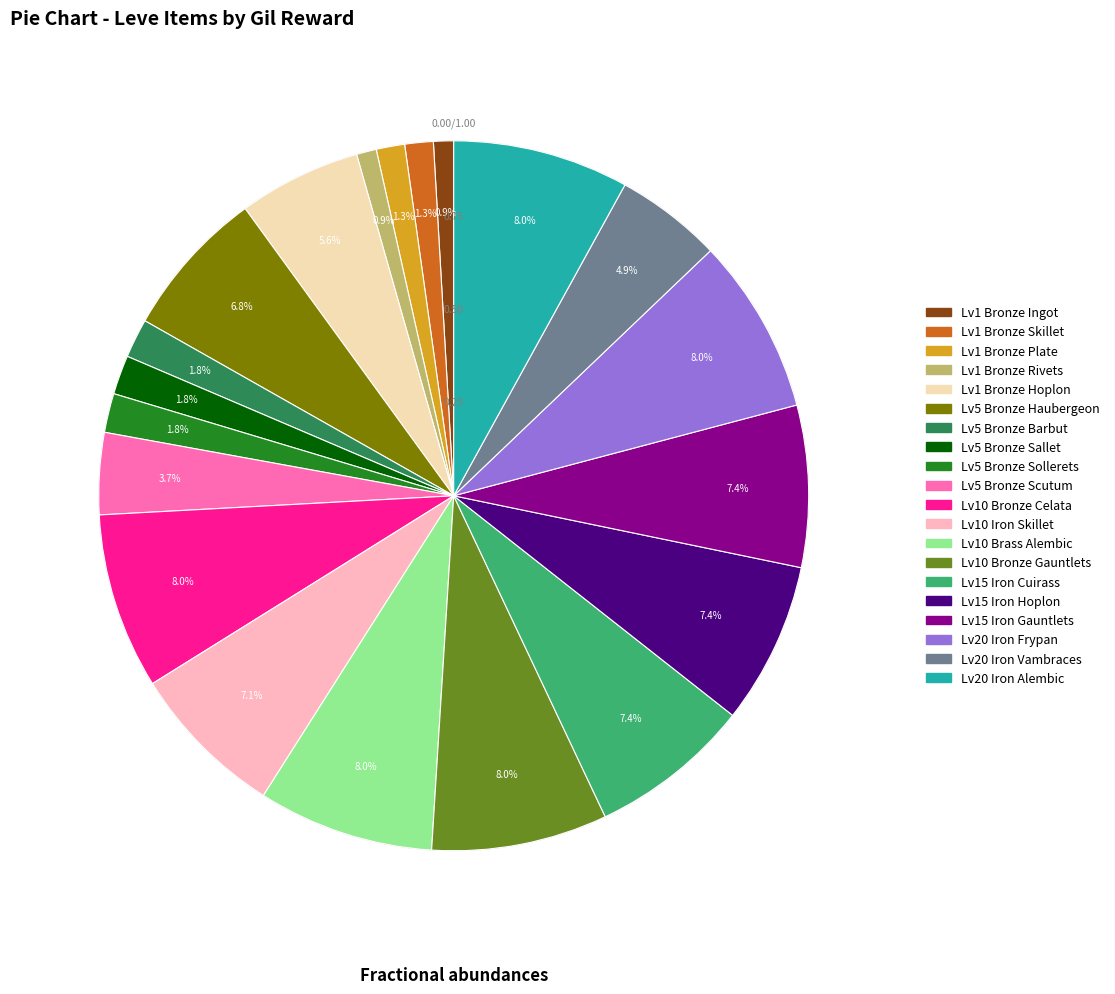

Combined, do Bronze Haubergeon and Bronze Ingot account for over 50%?

No